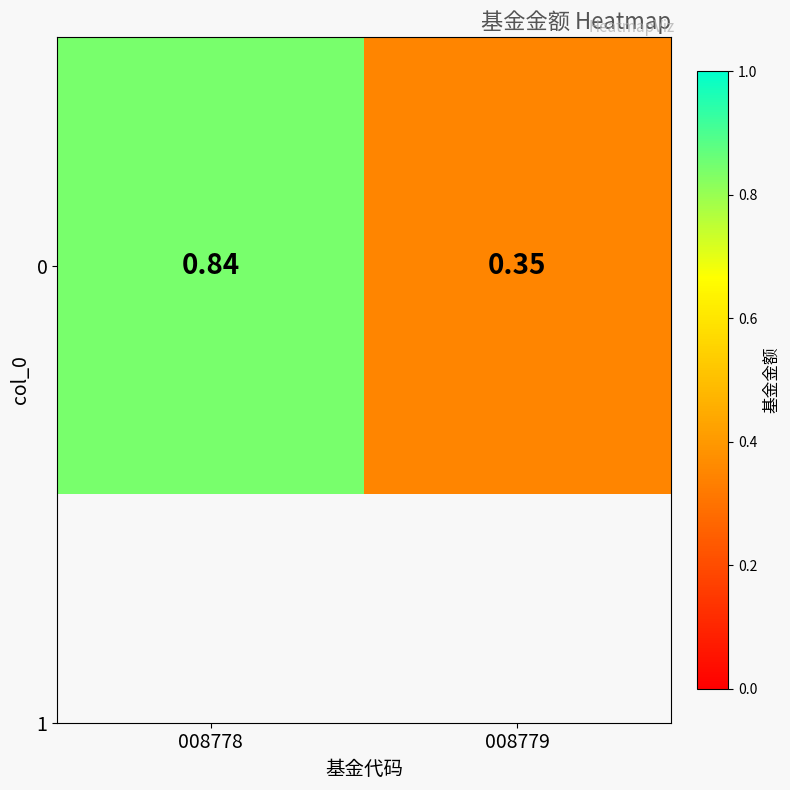

What is the difference between the values at 008778 and 008779?

0.5